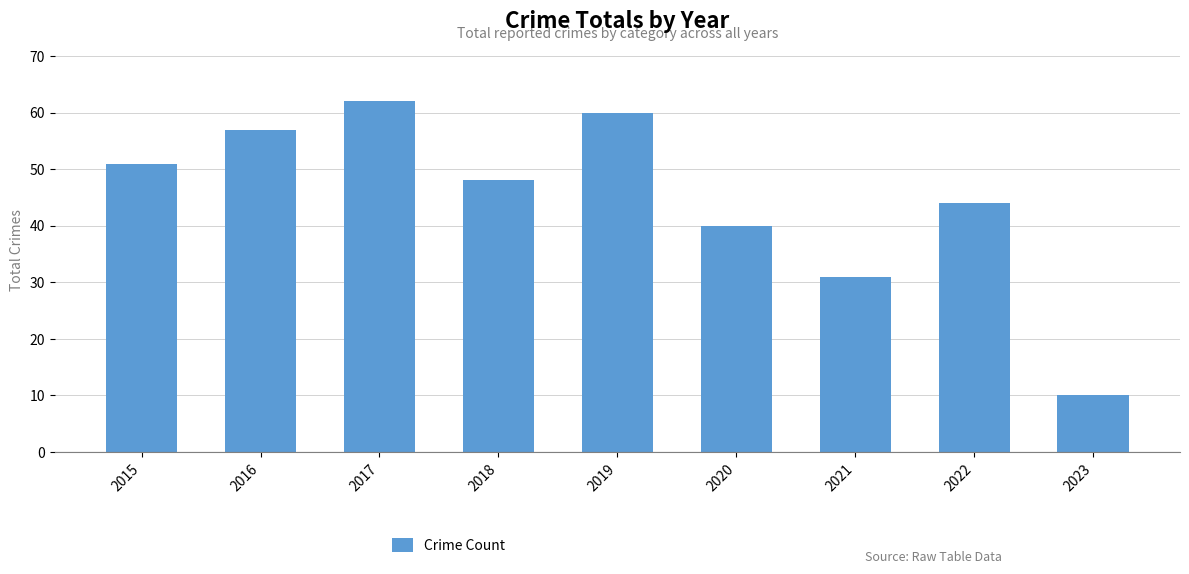

Count the number of data series in this chart.

1